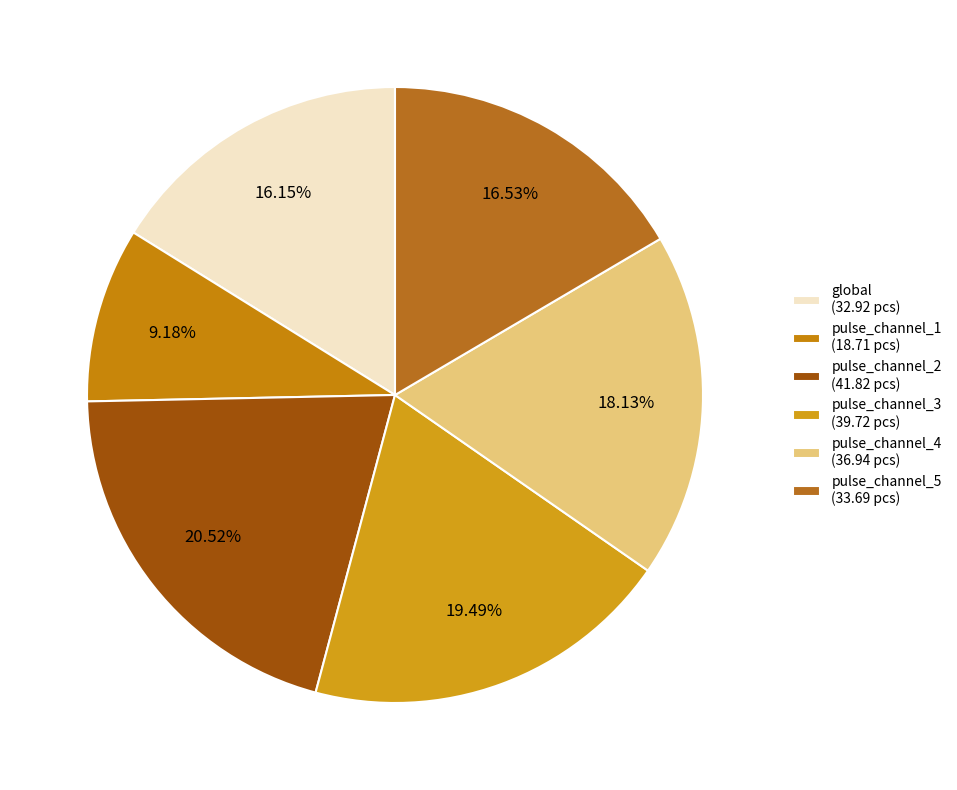

What is the ratio of the value at global to the value at pulse_channel_1?

1.8